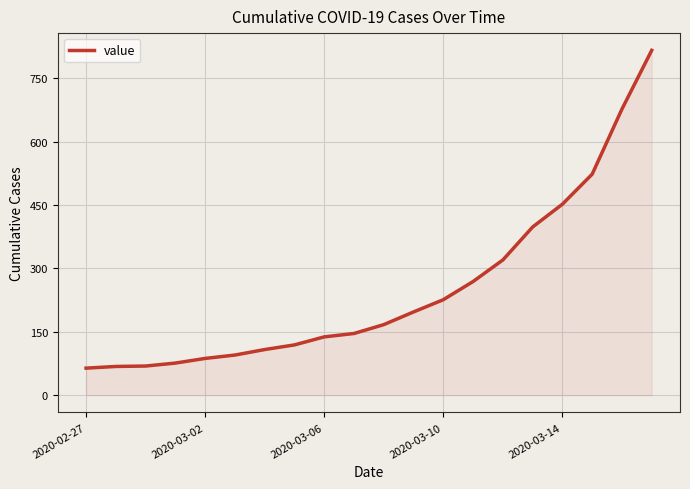

What is the minimum value shown in the chart?

64